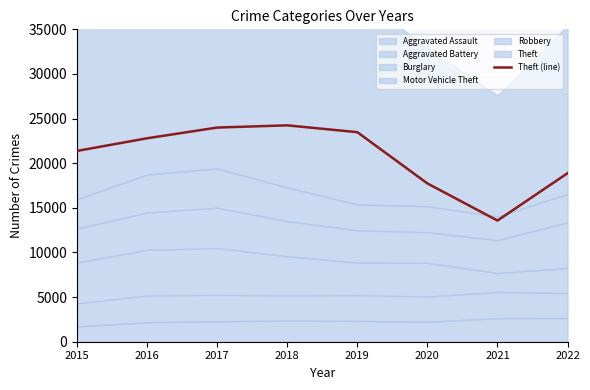

How many points are higher than both their immediate neighbors (excluding endpoints)?

1